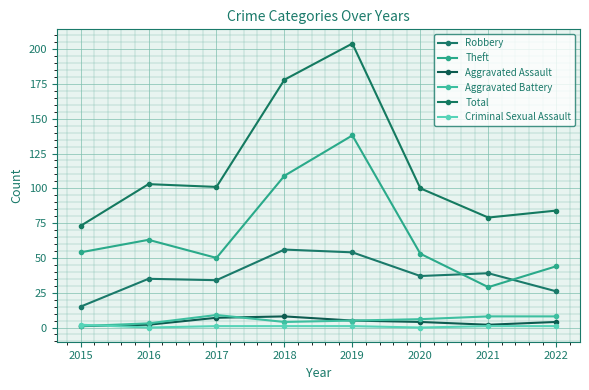

True or false: Aggravated Assault and Total cross at least once.

False